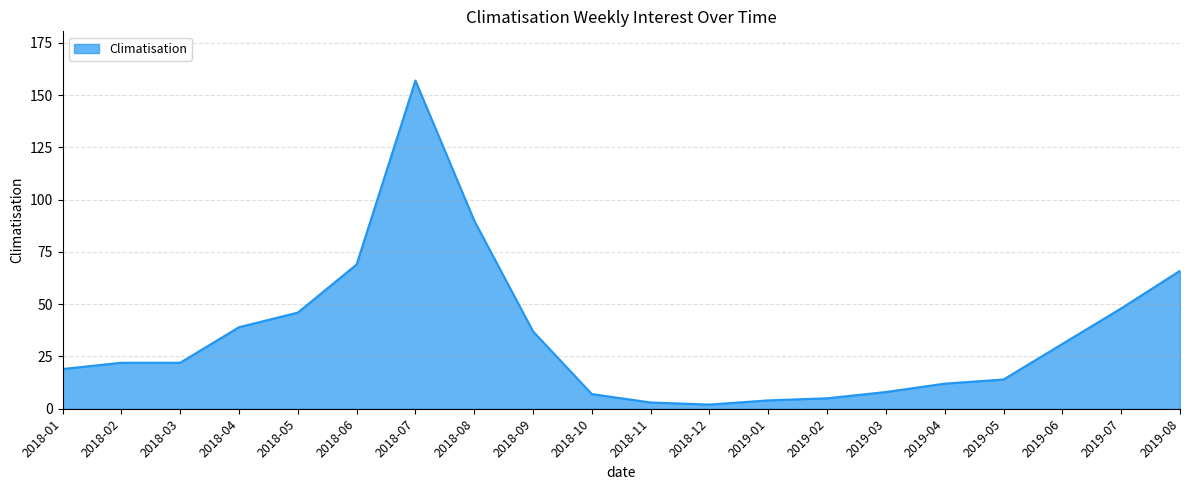

What is the maximum value shown in the chart?

157